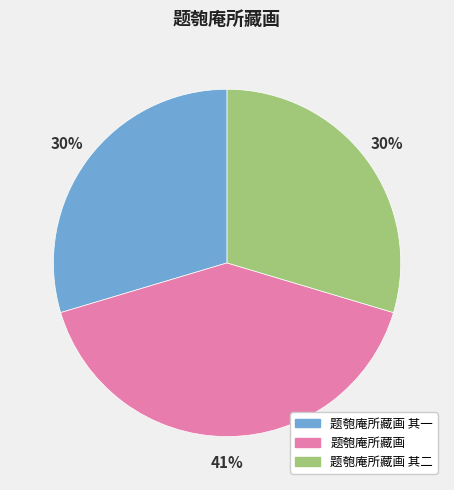

Which has a higher value, 题匏庵所藏画 其一 or 题匏庵所藏画?

题匏庵所藏画